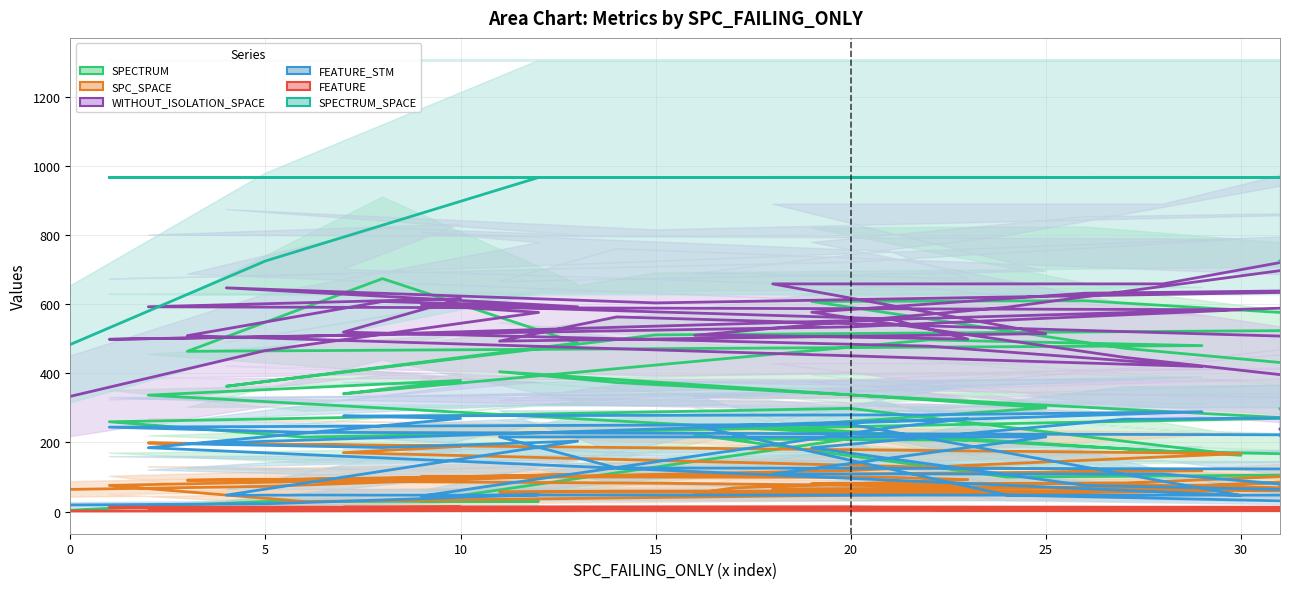

True or false: SPC_SPACE and SPECTRUM_SPACE cross at least once.

False